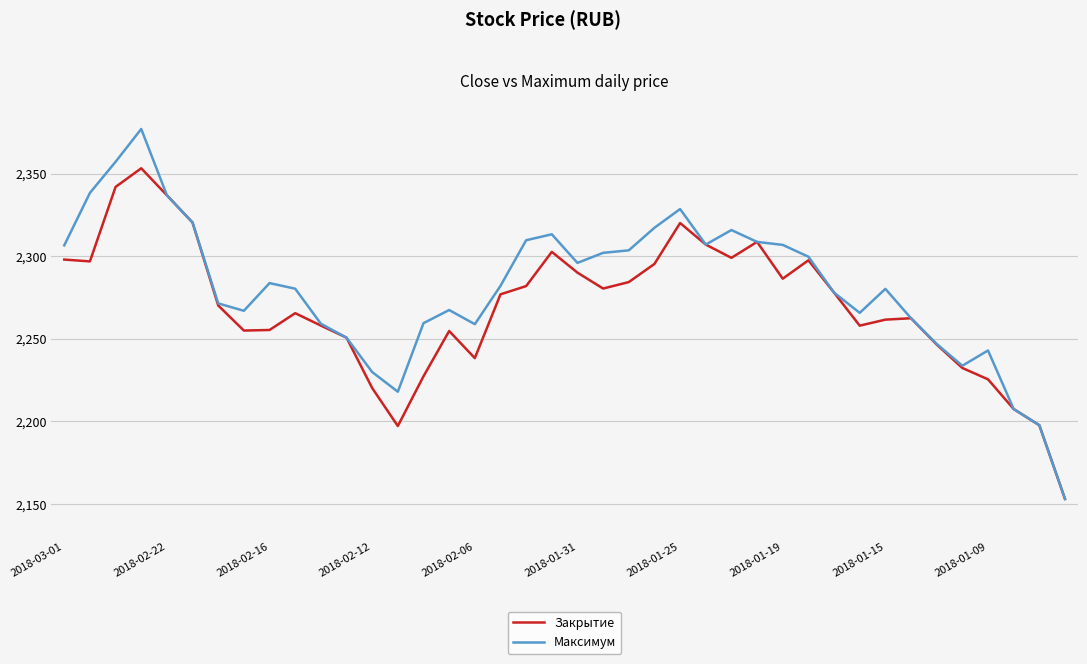

What is the maximum value shown in the chart?

2377.0